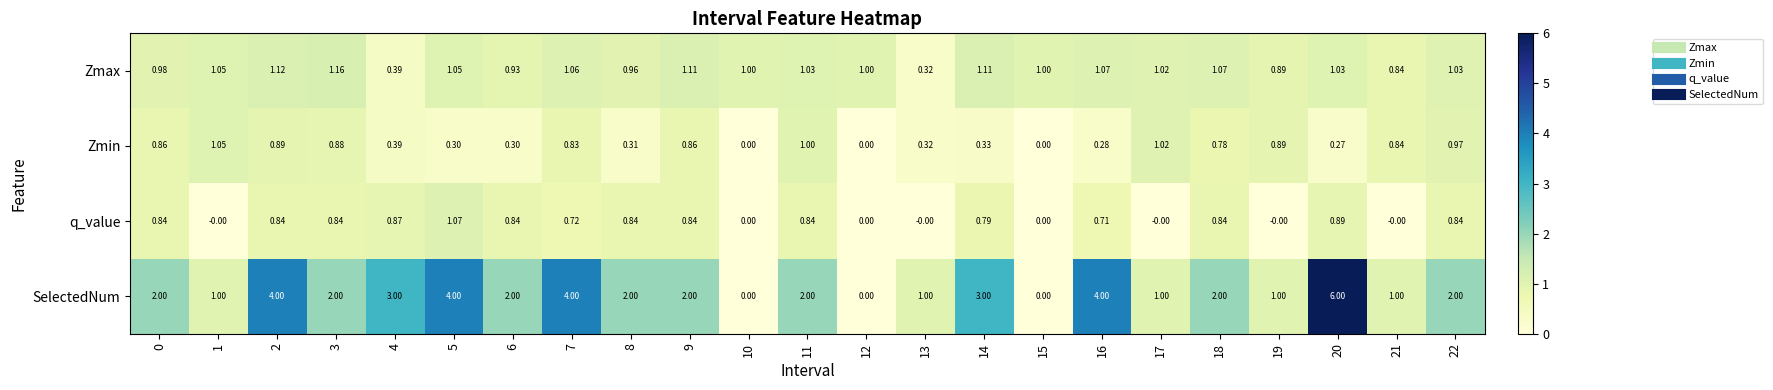

At 20, list the series in order from smallest to largest.

Zmin, q_value, Zmax, SelectedNum